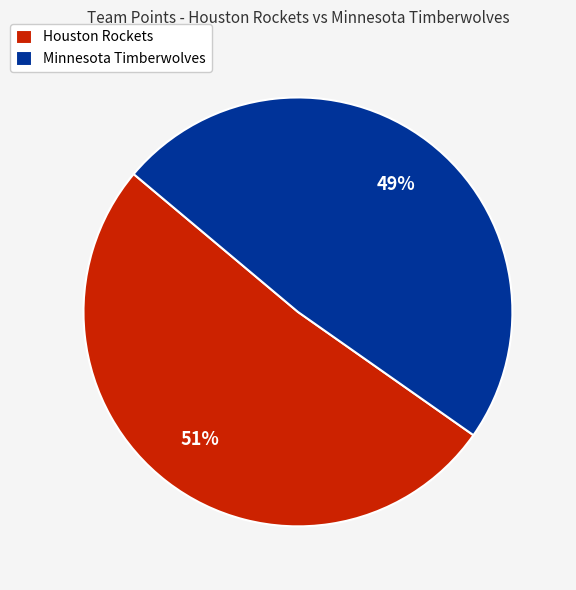

To the nearest percent, what is the average slice percentage?

50%